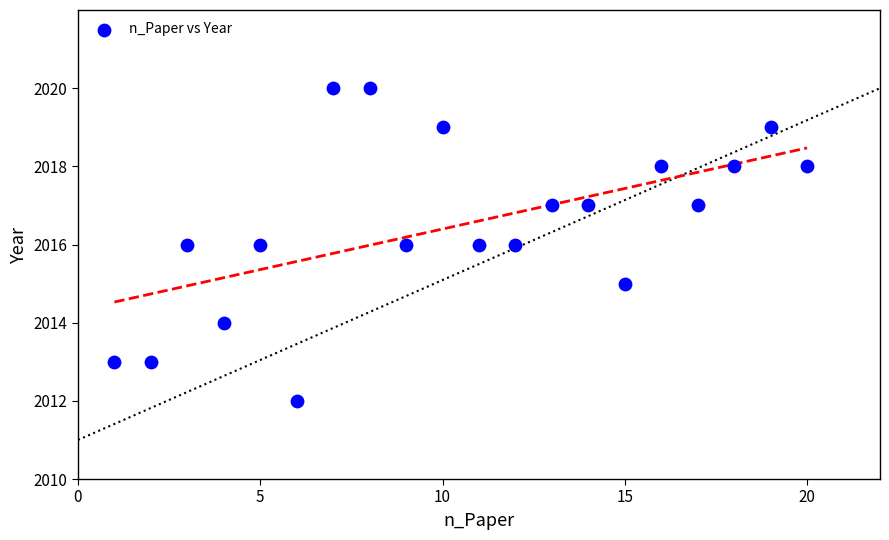

What is the range of Y values (max minus min)?

8